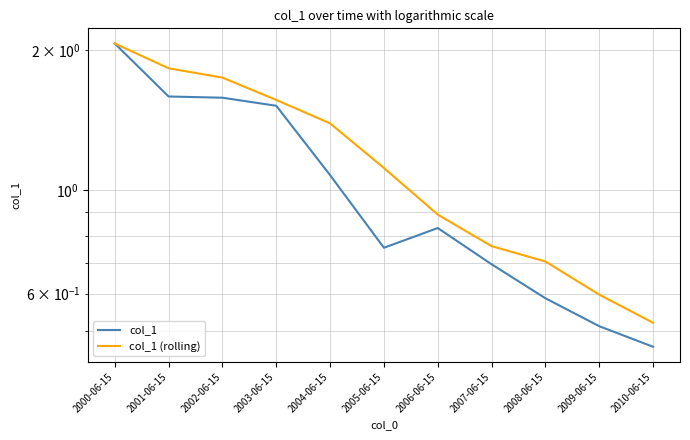

Is it true that col_1 (rolling) equals 0.3 at 2010-06-15?

False